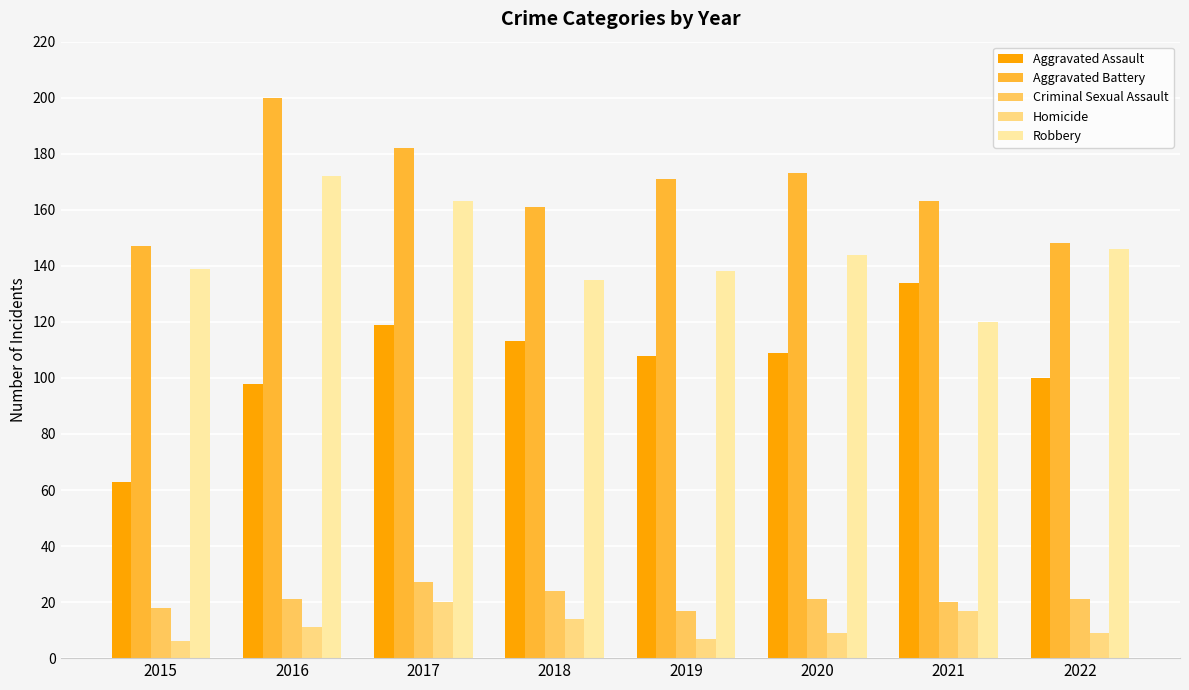

Which category has the highest value across all series?

2016